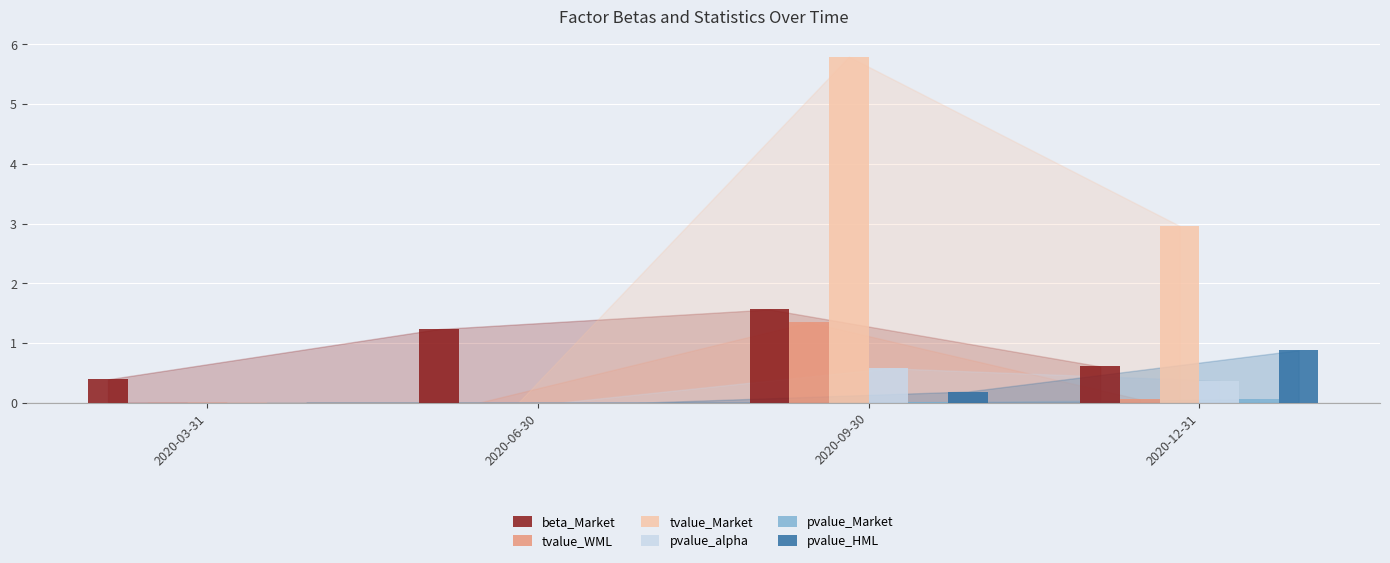

At which label does tvalue_WML reach its peak?

2020-09-30